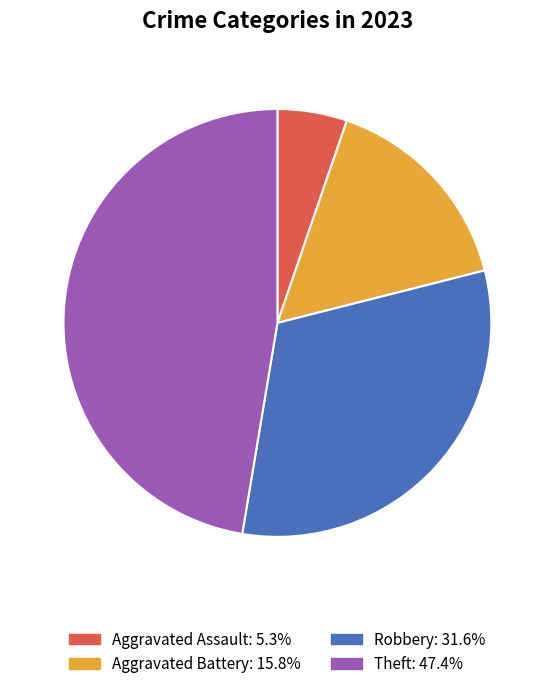

Does any single category account for the majority?

No